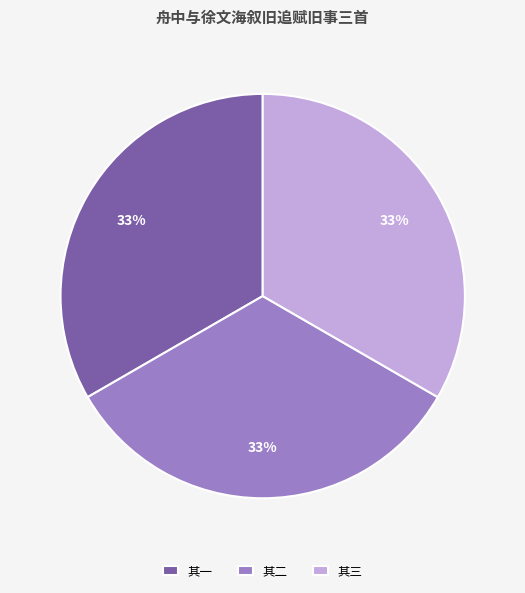

Is the sum of 其一 and 其三 greater than half?

Yes